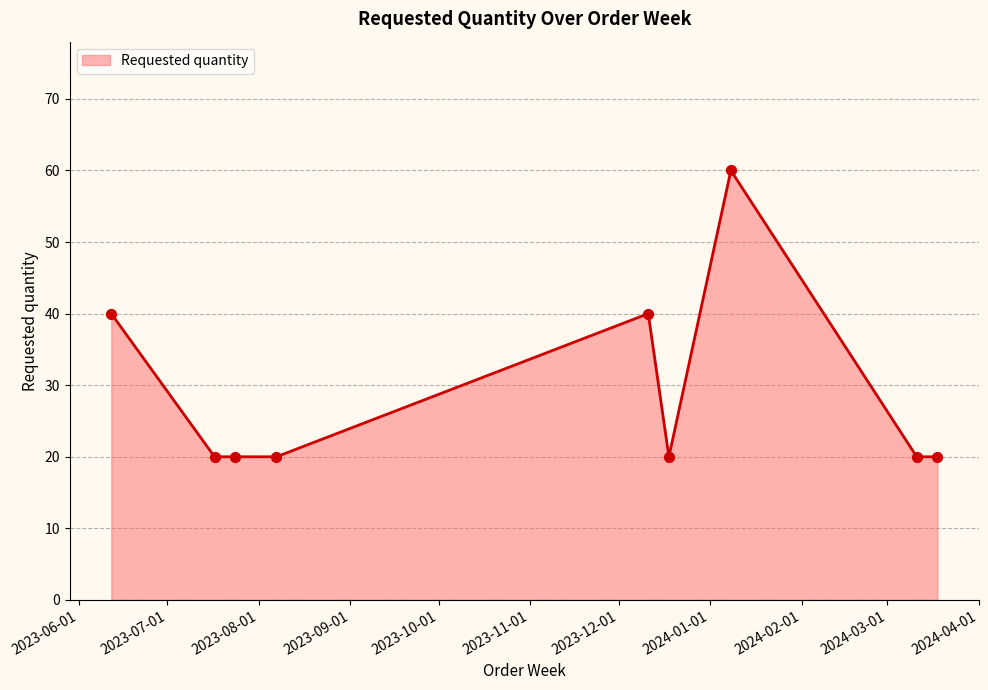

What is the minimum value shown in the chart?

20